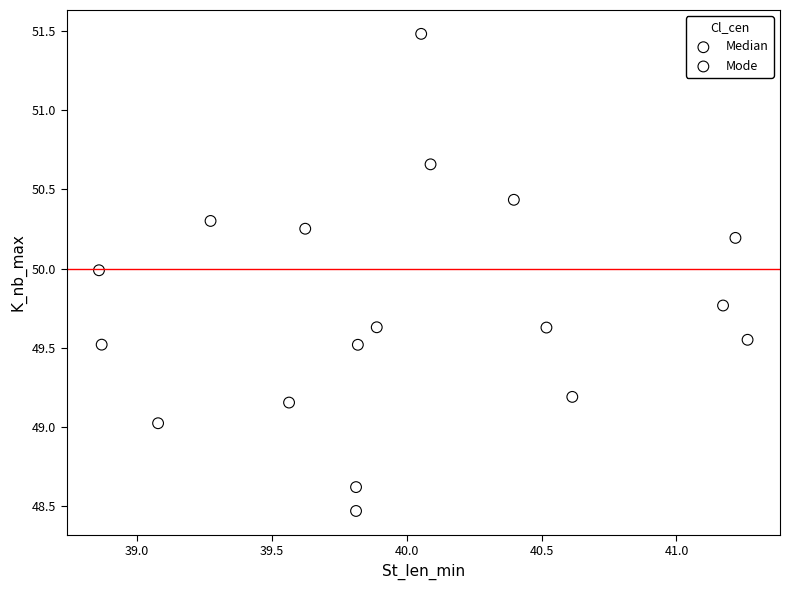

Which series has the largest Y range (max minus min)?

Mode